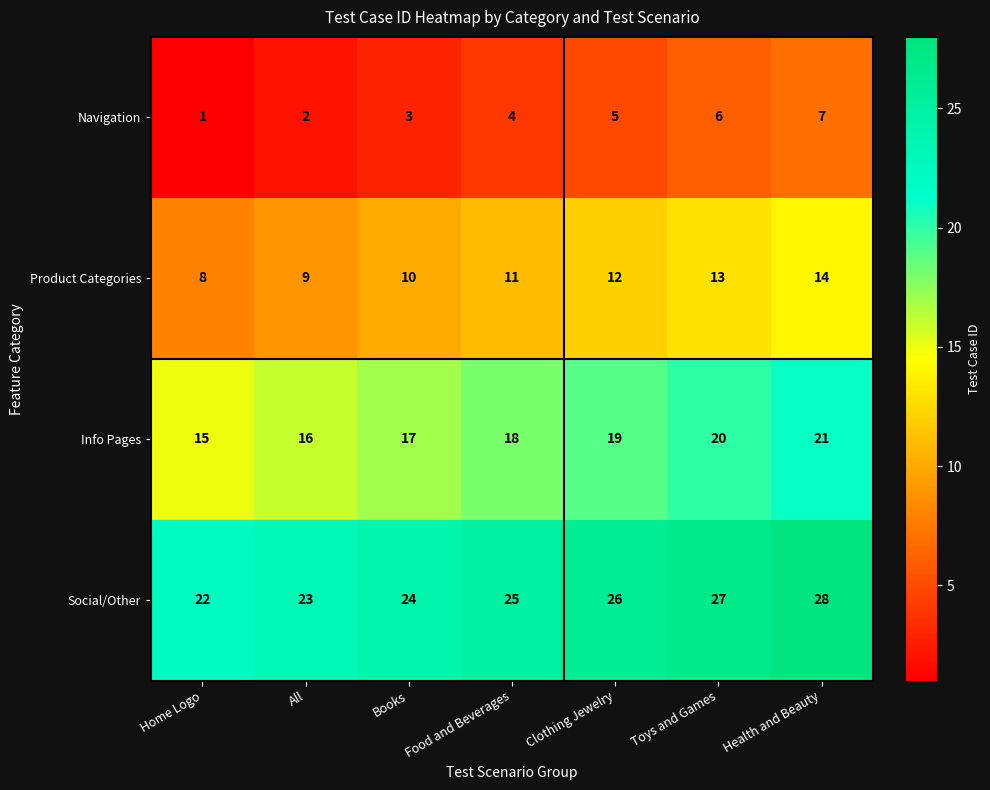

Reading left to right, what are all the values shown in this chart?

Navigation: 1	2	3	4	5	6	7
Product Categories: 8	9	10	11	12	13	14
Info Pages: 15	16	17	18	19	20	21
Social/Other: 22	23	24	25	26	27	28